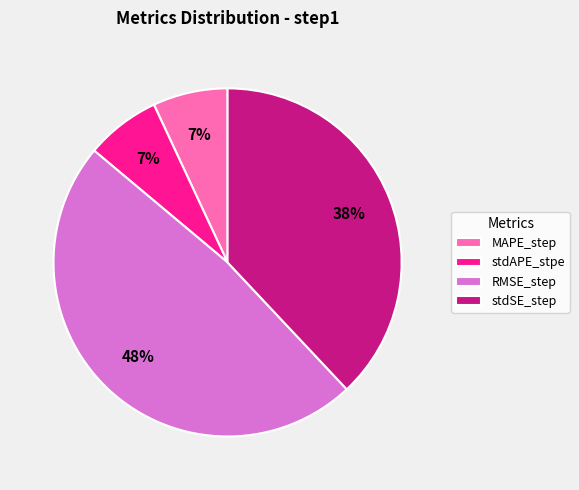

Is the sum of RMSE_step and stdSE_step greater than half?

Yes